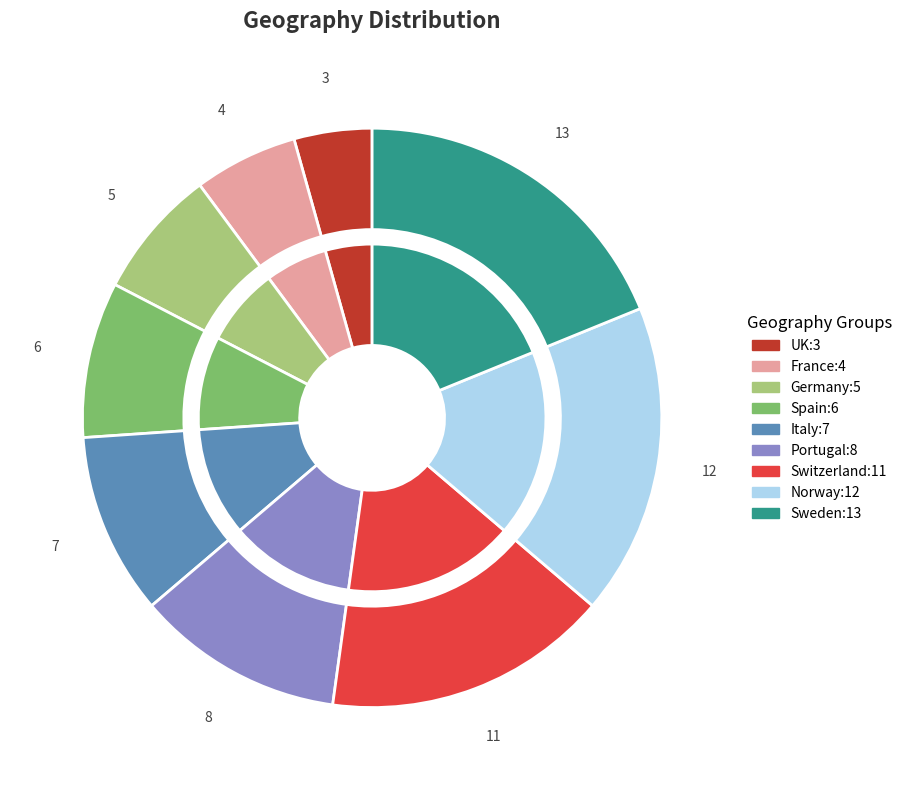

To the nearest percent, what percentage of the pie is Spain?

9%